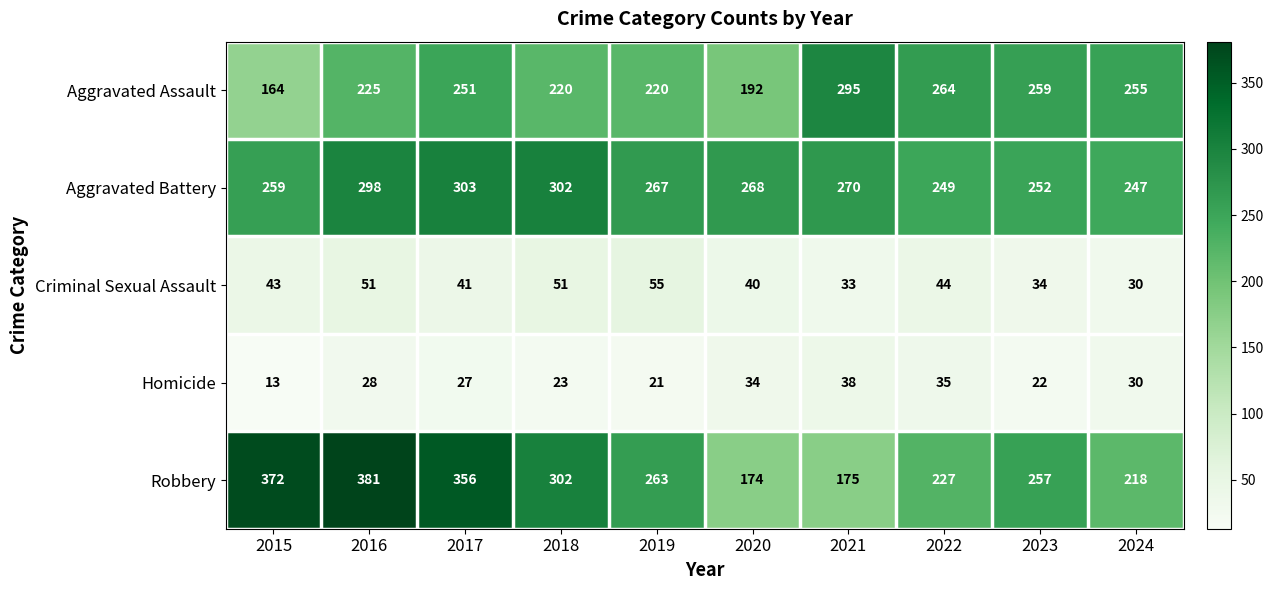

The value of Aggravated Battery at 2017 is 303. True or false?

True